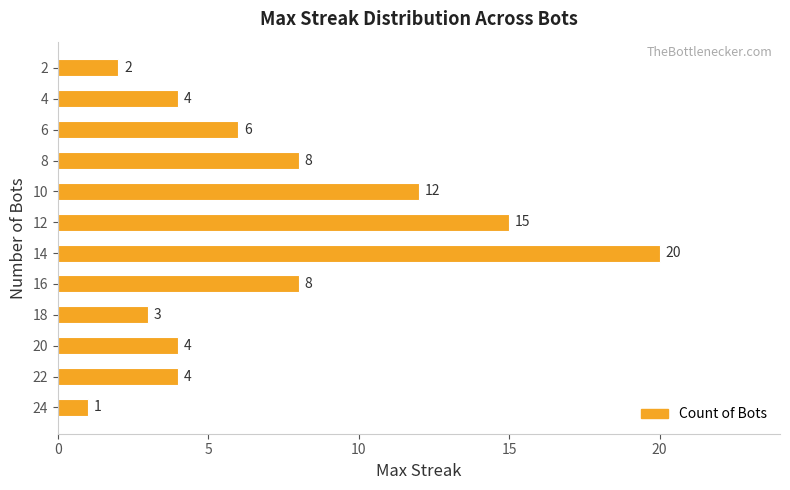

What is the difference between the second highest and minimum values?

14